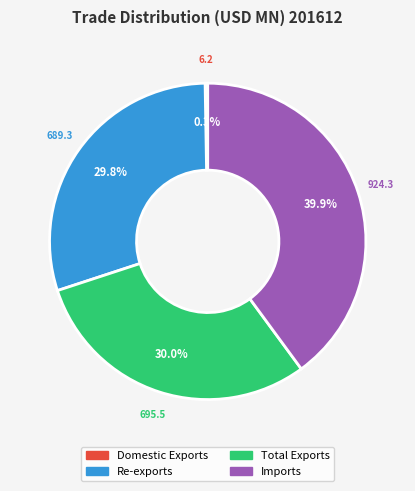

What percentage is the Re-exports slice, to the nearest percent?

30%